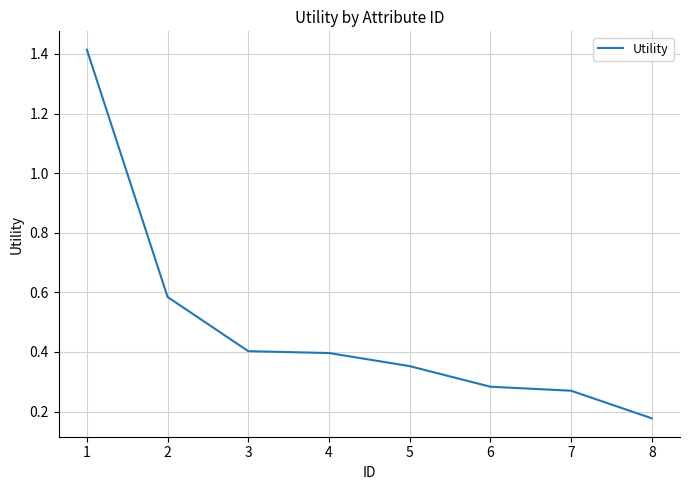

The chart shows a value of 0.4 at 3. True or false?

True